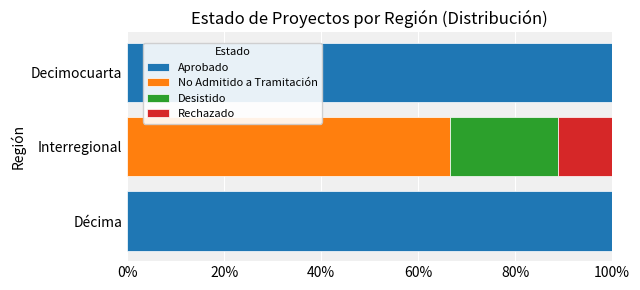

True or false: Aprobado has a value of 133.8 at Decimocuarta.

False